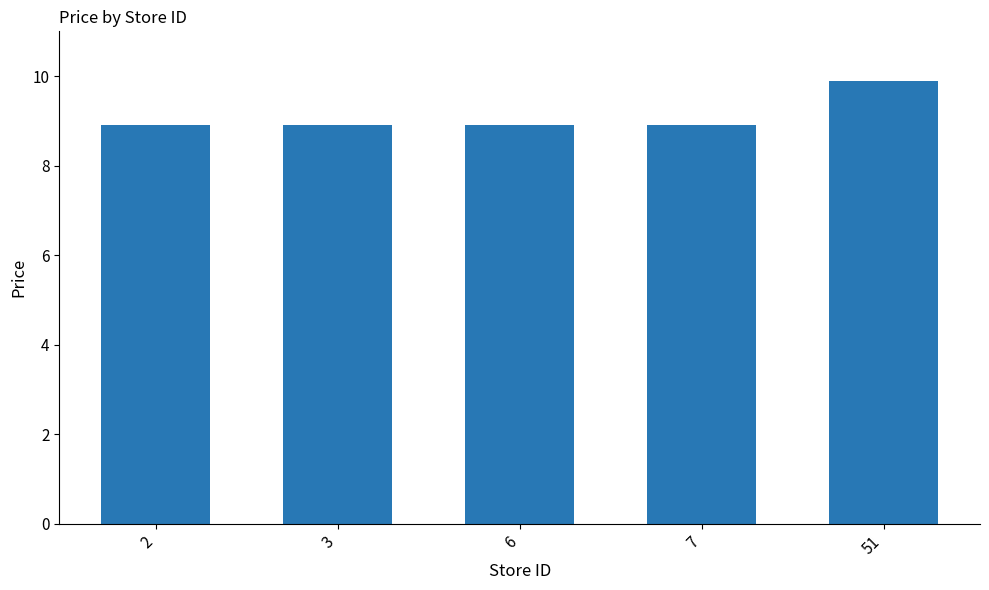

Reading left to right, transcribe all the data shown in this chart.

2=8.9	3=8.9	6=8.9	7=8.9	51=9.9